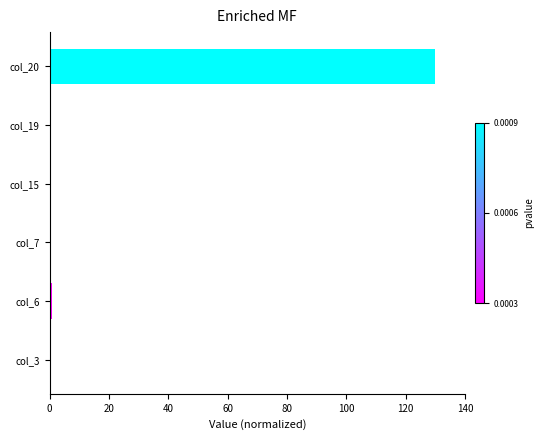

The value at col_7 is 0.0. True or false?

True